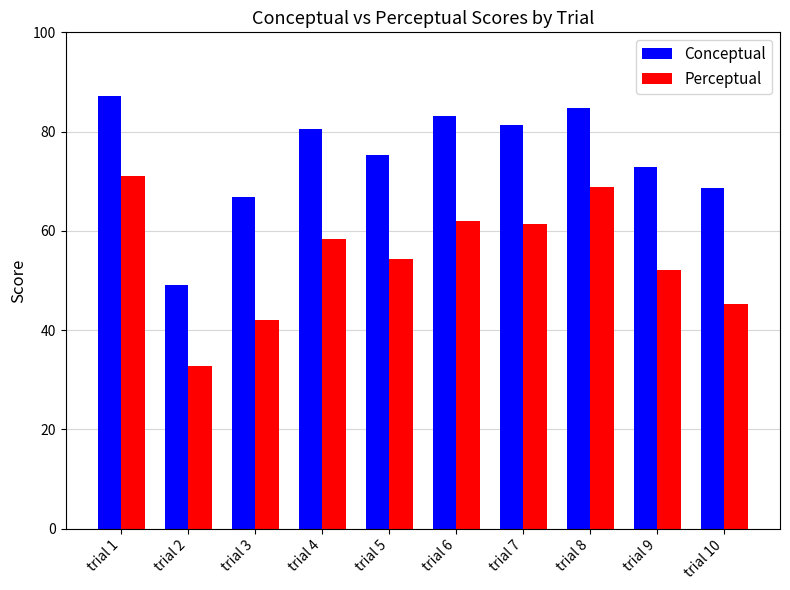

What is the smallest value displayed?

32.8